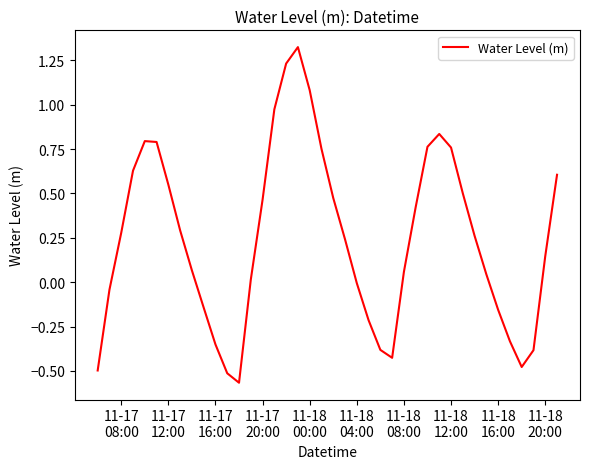

What is the difference between the maximum and minimum values?

1.9